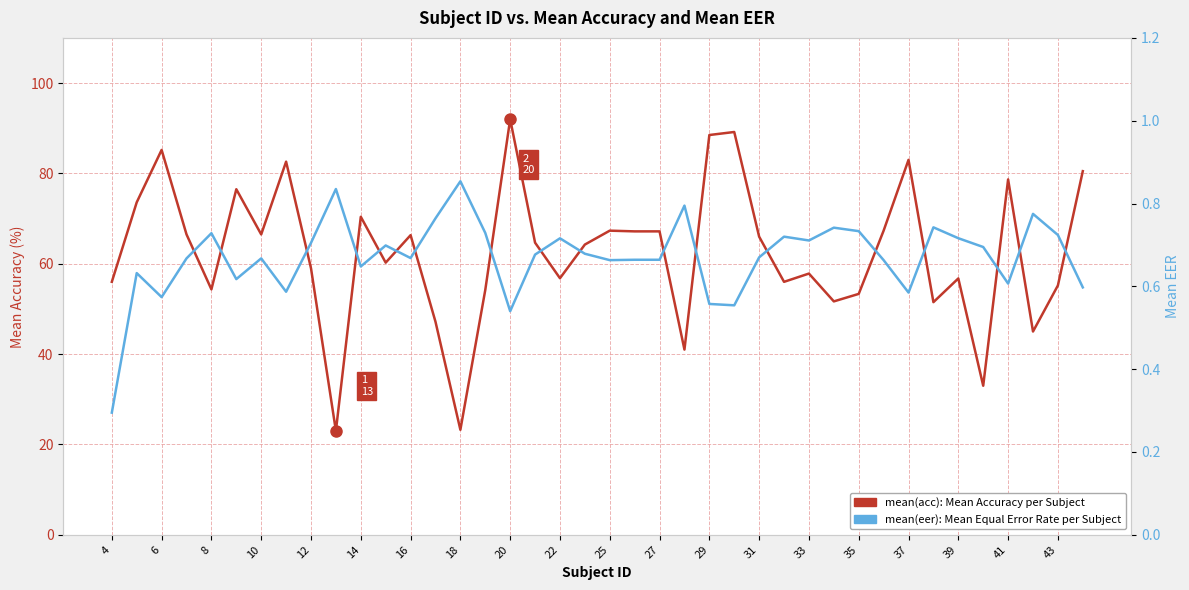

The mean(acc) series shows 87.4 at 43. True or false?

False